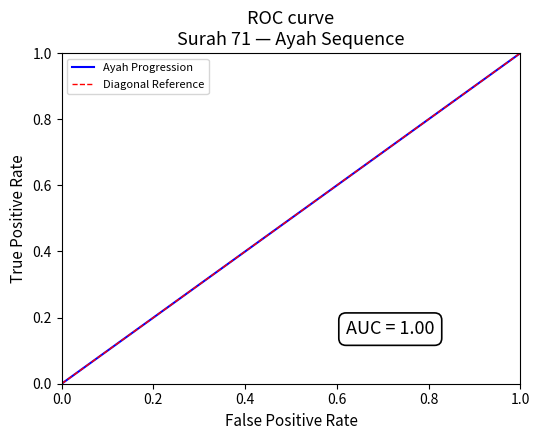

Reading left to right, extract all data points from this chart.

Ayah Progression: 0.0	0.0	0.1	0.1	0.1	0.2	0.2	0.3	0.3	0.3	0.4	0.4	0.4	0.5	0.5	0.6	0.6	0.6	0.7	0.7	0.7	0.8	0.8	0.9	0.9	0.9	1.0	1.0
Diagonal Reference: 0.0	0.0	0.1	0.1	0.1	0.2	0.2	0.3	0.3	0.3	0.4	0.4	0.4	0.5	0.5	0.6	0.6	0.6	0.7	0.7	0.7	0.8	0.8	0.9	0.9	0.9	1.0	1.0